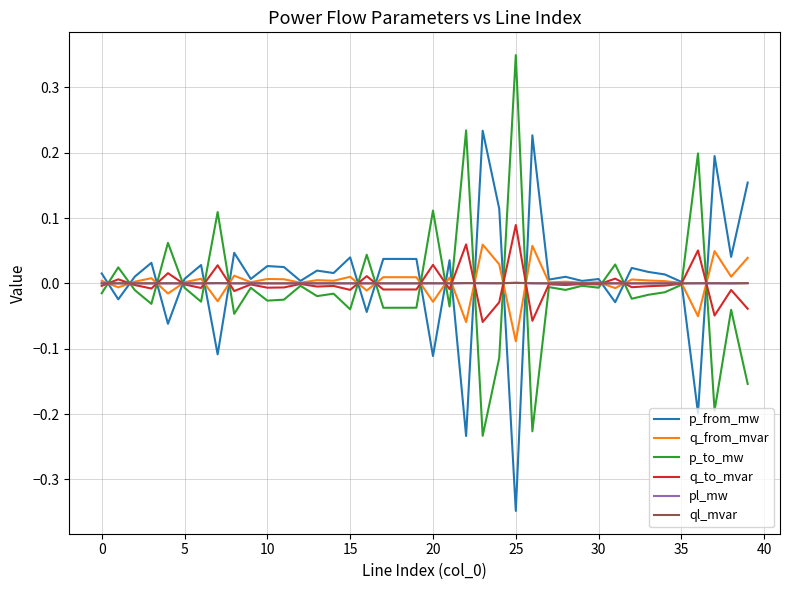

At which label is q_to_mvar closest to 0?

35